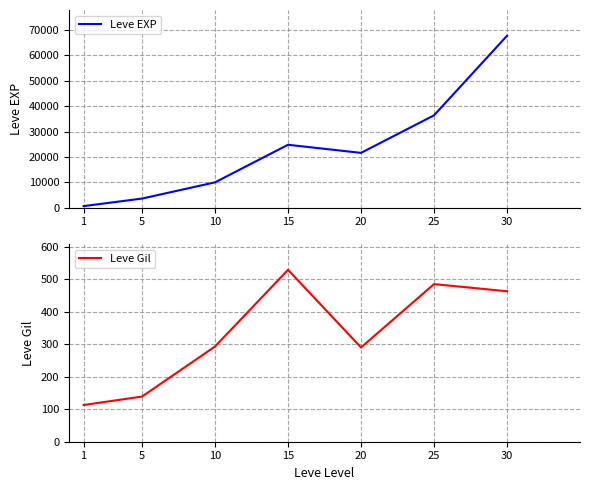

Where does the Leve Gil series first go above 293?

15